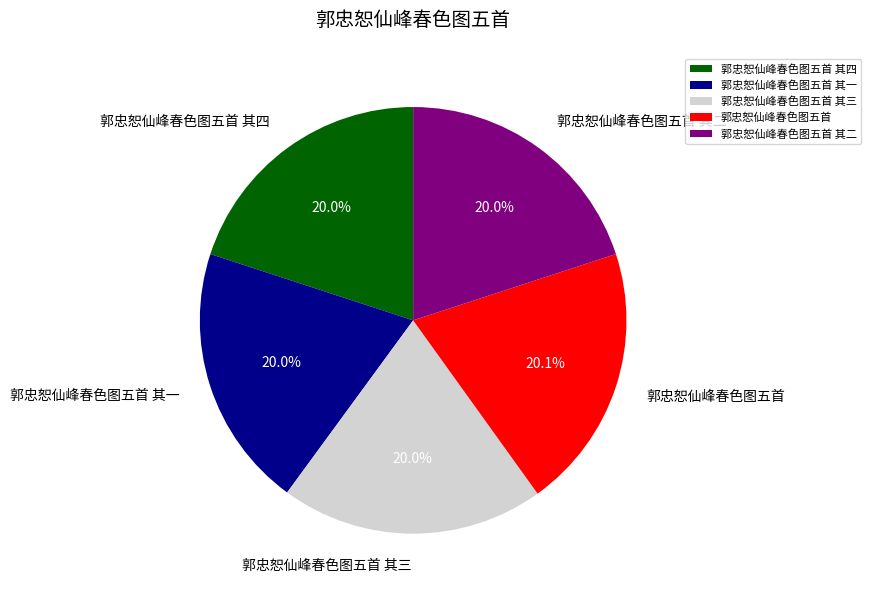

Is there any slice that represents more than half of the pie?

No